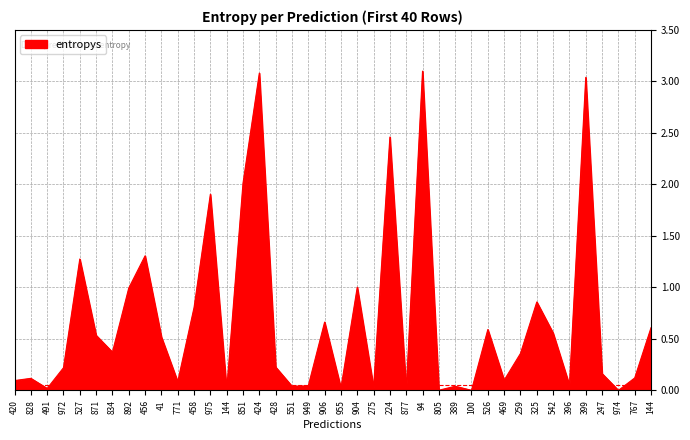

Does the chart have visible grid lines?

Yes